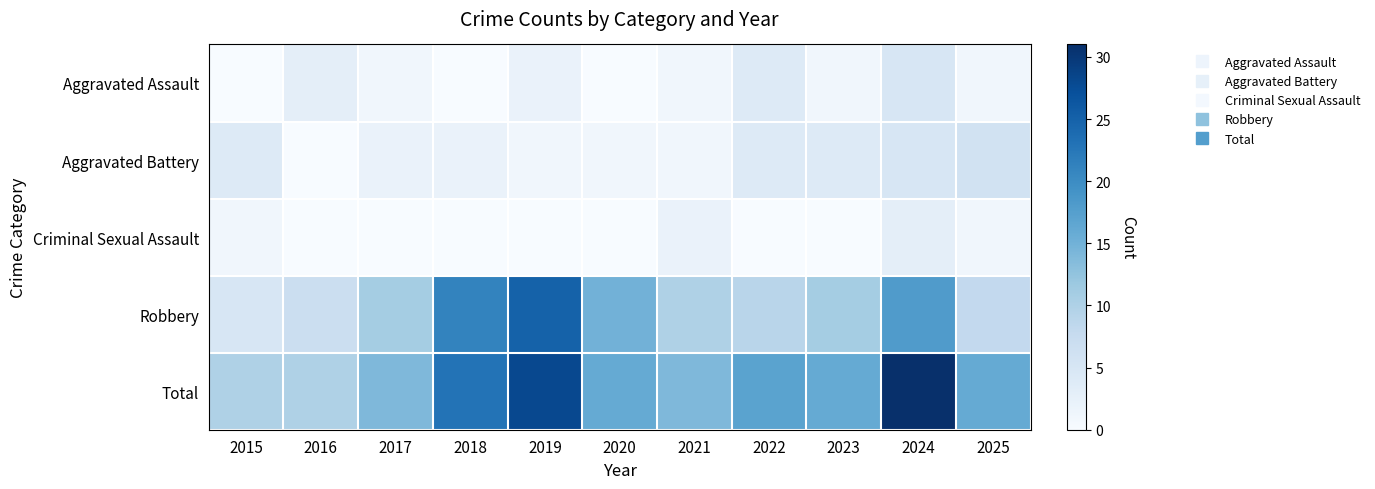

List the series in order of their peak value, highest first.

Total, Robbery, Aggravated Battery, Aggravated Assault, Criminal Sexual Assault